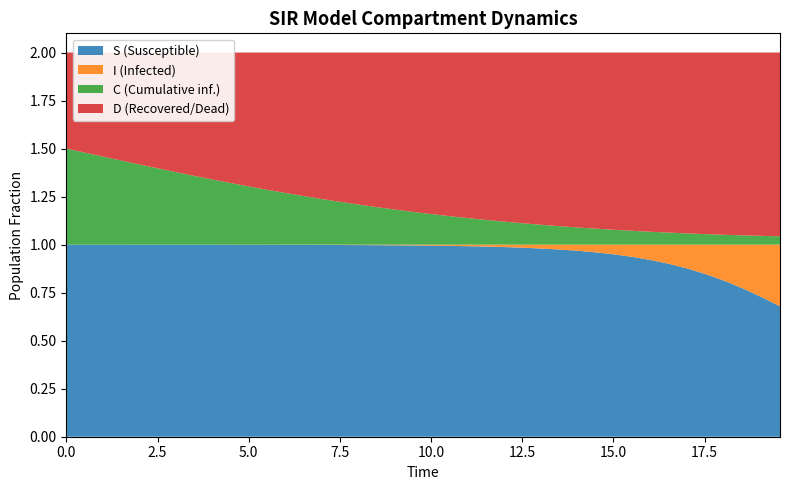

Reading left to right, list all the values displayed in this chart.

S: 1.0	1.0	1.0	1.0	1.0	1.0	1.0	1.0	1.0	1.0	1.0	1.0	1.0	1.0	1.0	1.0	1.0	1.0	1.0	1.0	1.0	1.0	1.0	1.0	1.0	1.0	1.0	1.0	1.0	1.0	0.9	0.9	0.9	0.9	0.9	0.8	0.8	0.8	0.7	0.7
I: 0.0	0.0	0.0	0.0	0.0	0.0	0.0	0.0	0.0	0.0	0.0	0.0	0.0	0.0	0.0	0.0	0.0	0.0	0.0	0.0	0.0	0.0	0.0	0.0	0.0	0.0	0.0	0.0	0.0	0.0	0.1	0.1	0.1	0.1	0.1	0.2	0.2	0.2	0.3	0.3
C: 0.5	0.5	0.5	0.4	0.4	0.4	0.4	0.4	0.3	0.3	0.3	0.3	0.3	0.3	0.2	0.2	0.2	0.2	0.2	0.2	0.2	0.1	0.1	0.1	0.1	0.1	0.1	0.1	0.1	0.1	0.1	0.1	0.1	0.1	0.1	0.1	0.1	0.0	0.0	0.0
D: 0.5	0.5	0.5	0.6	0.6	0.6	0.6	0.6	0.7	0.7	0.7	0.7	0.7	0.7	0.8	0.8	0.8	0.8	0.8	0.8	0.8	0.9	0.9	0.9	0.9	0.9	0.9	0.9	0.9	0.9	0.9	0.9	0.9	0.9	0.9	0.9	0.9	1.0	1.0	1.0